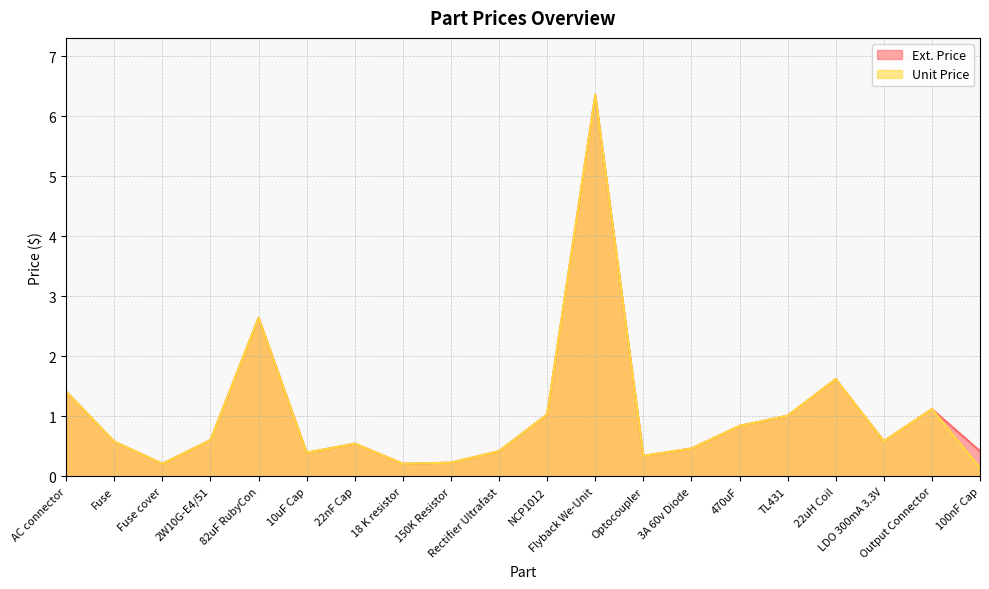

What are all the series names shown in the legend?

Ext. Price, Unit Price